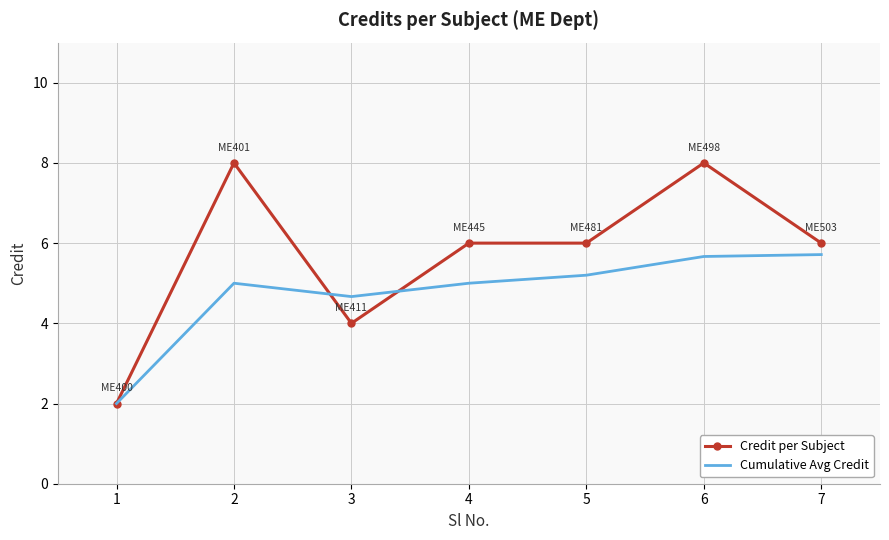

Is the value of Credit per Subject at 4 greater than the value of Cumulative Avg Credit at 7?

Yes